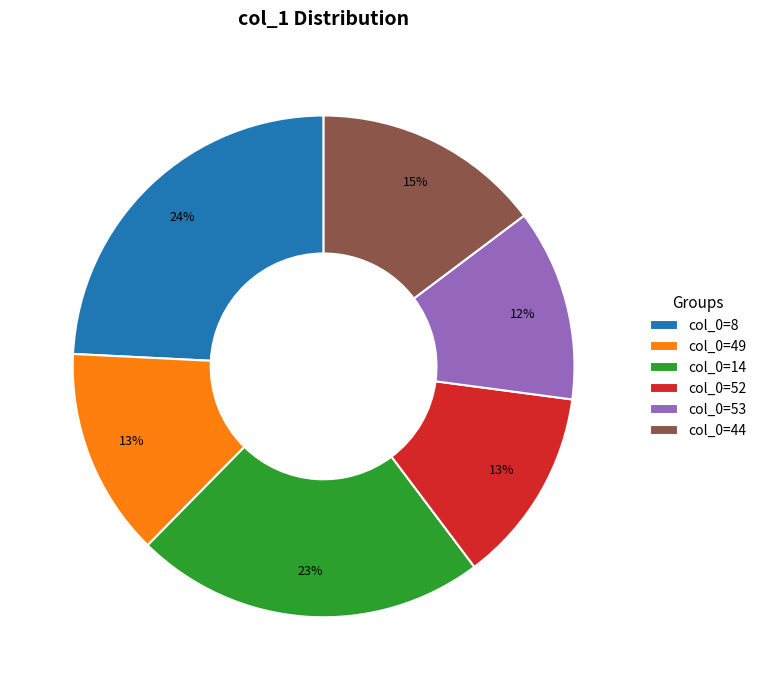

What is the largest slice in the pie chart?

col_0=8